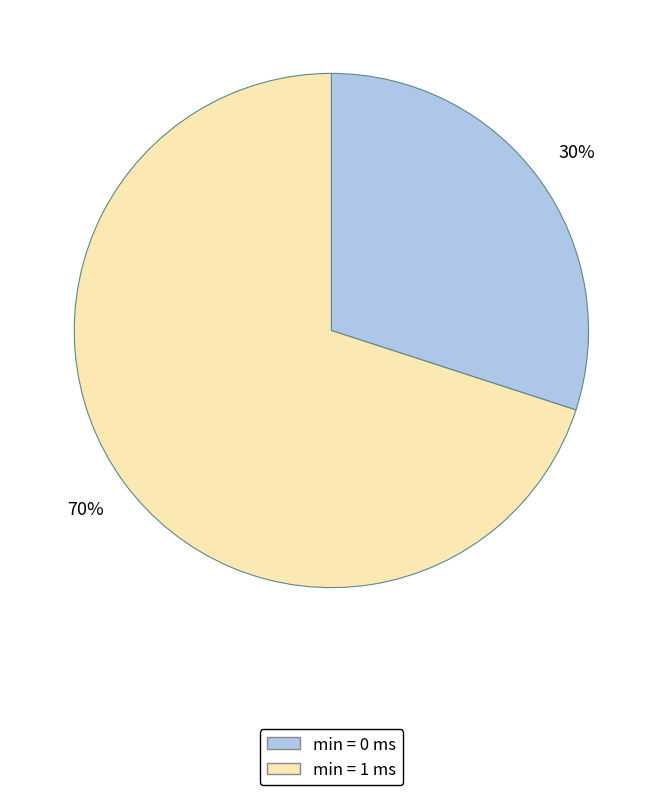

To the nearest percent, what is the difference between the largest and smallest slice percentages?

40%